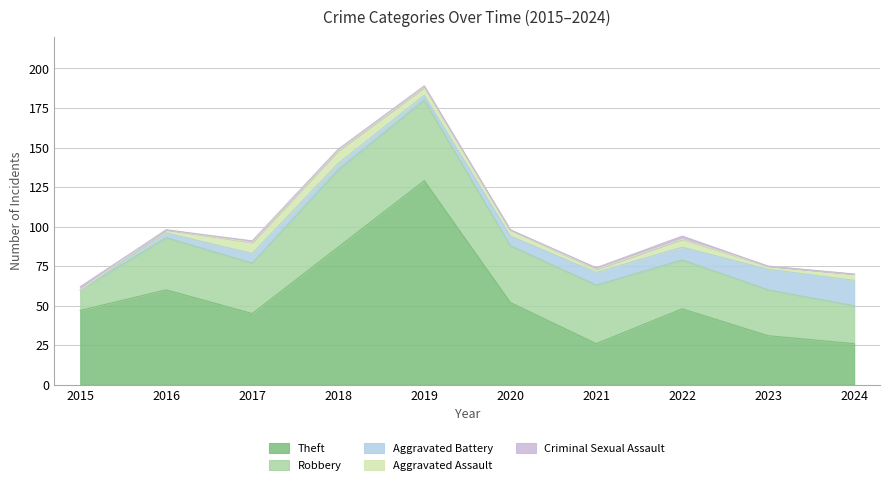

What is the difference between the maximum and minimum values in the Criminal Sexual Assault series?

2